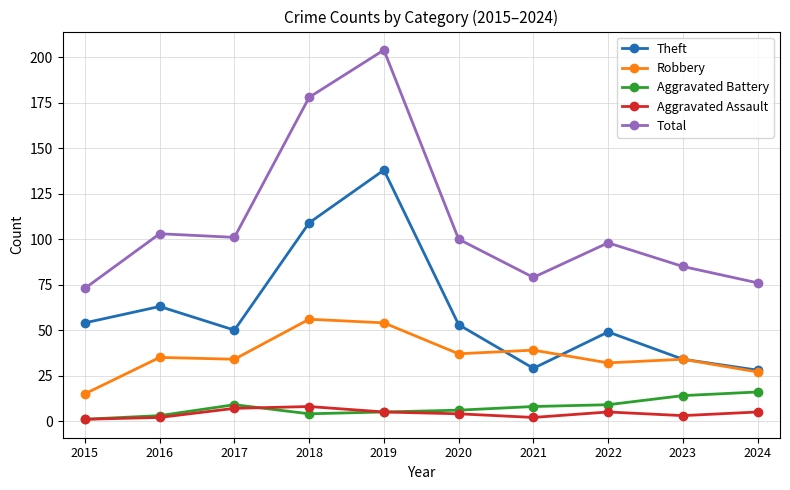

What is the average value of the Theft series?

61